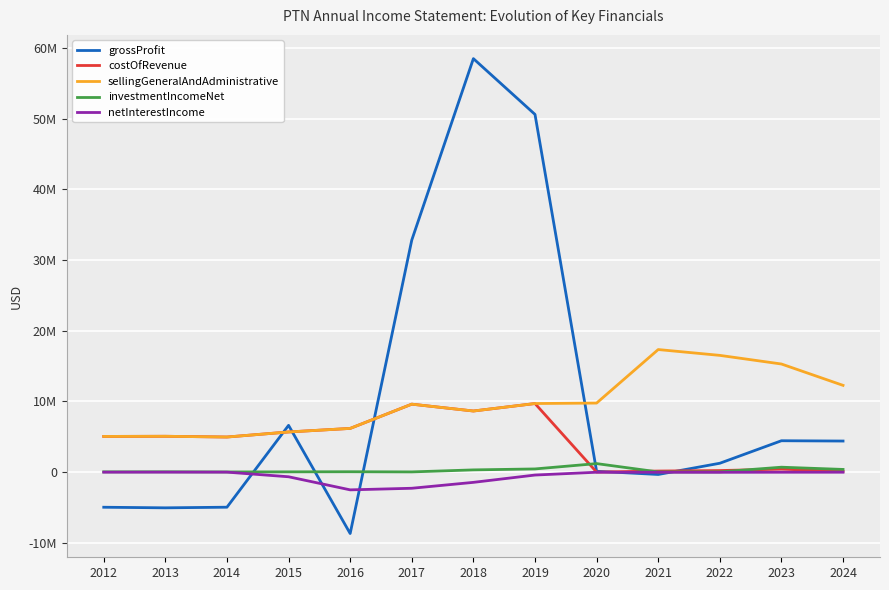

What are all the series names shown in the legend?

grossProfit, costOfRevenue, sellingGeneralAndAdministrative, investmentIncomeNet, netInterestIncome